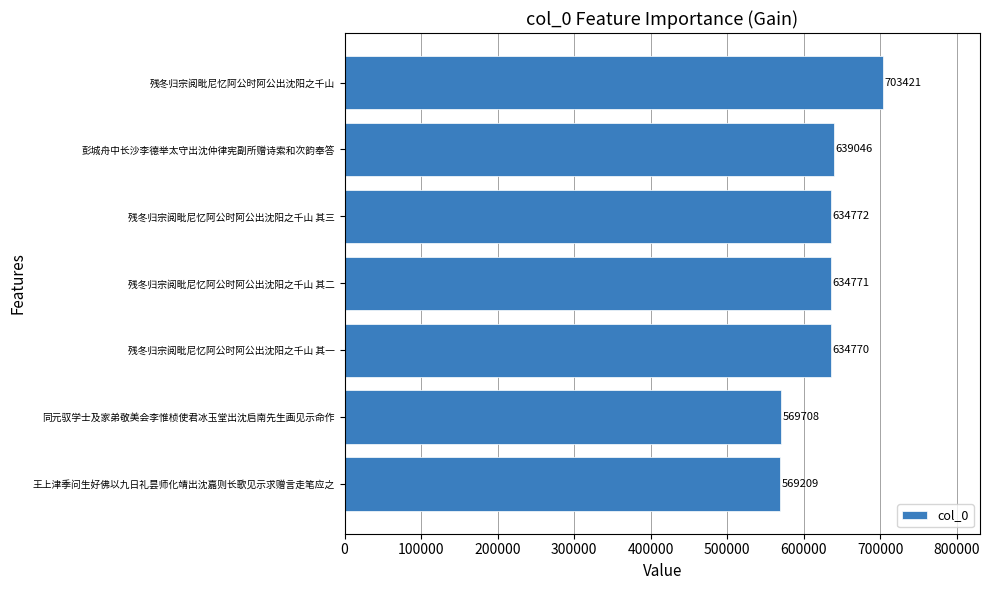

The value at 彭城舟中长沙李德举太守出沈仲律宪副所赠诗索和次韵奉答 is 258696. True or false?

False